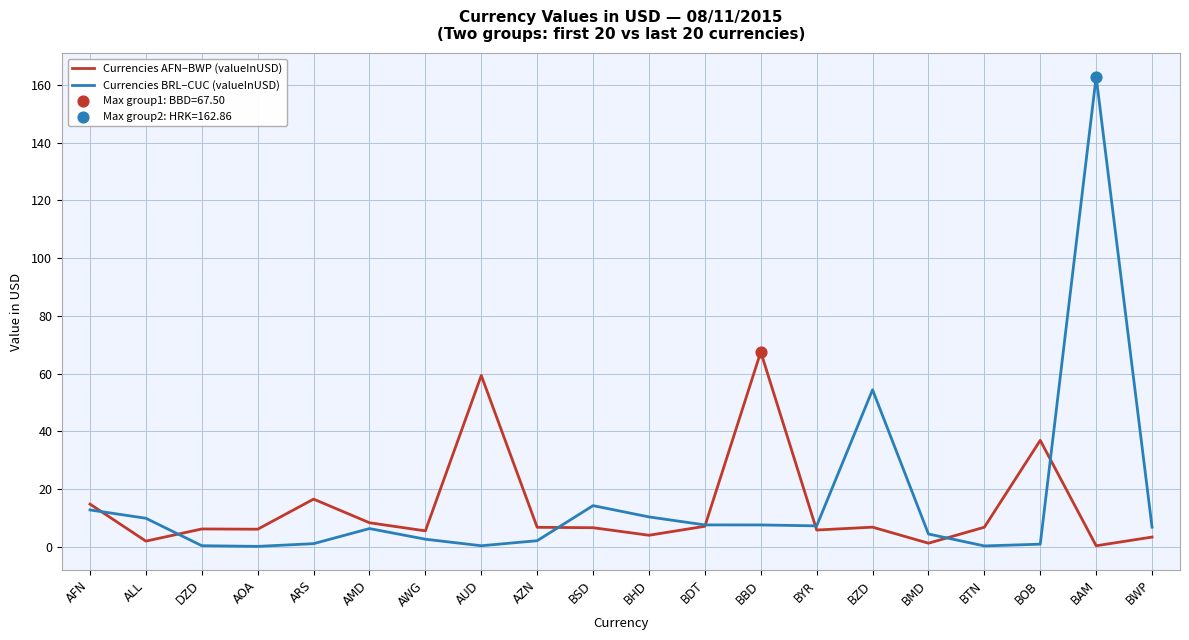

What is the total value across all series at BSD?

20.8